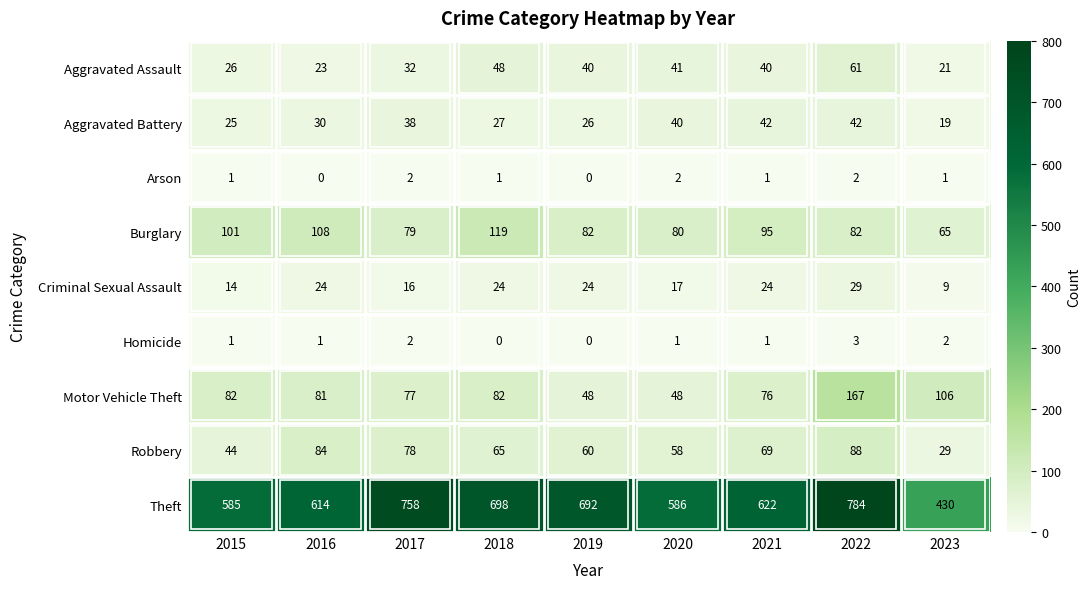

What is the lowest value of the Burglary series?

65